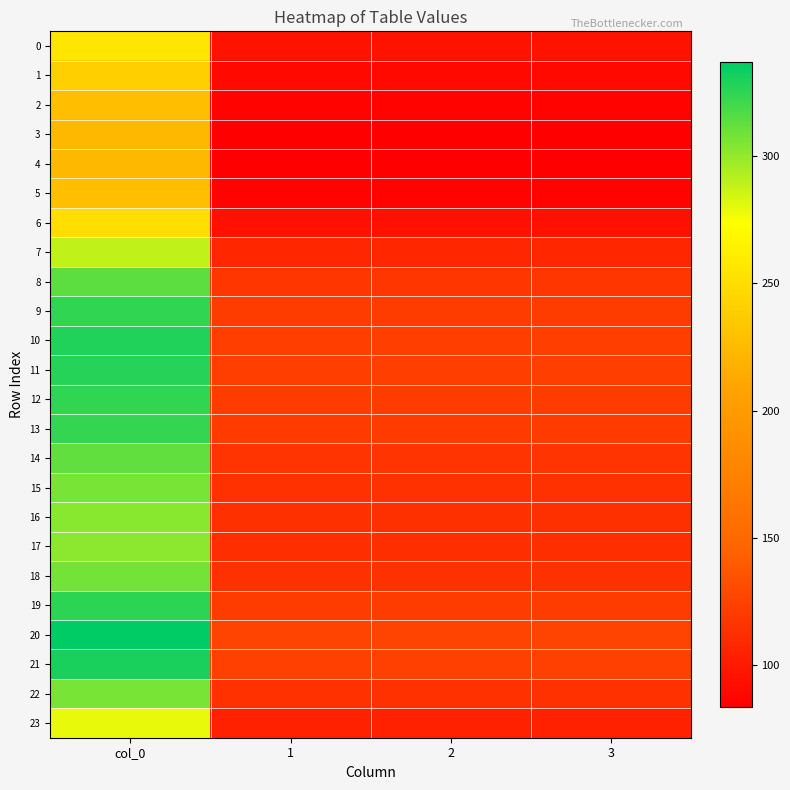

At col_0, list the series in order from largest to smallest.

20, 21, 10, 11, 19, 12, 9, 13, 8, 14, 18, 22, 15, 16, 17, 7, 23, 0, 6, 1, 2, 5, 3, 4